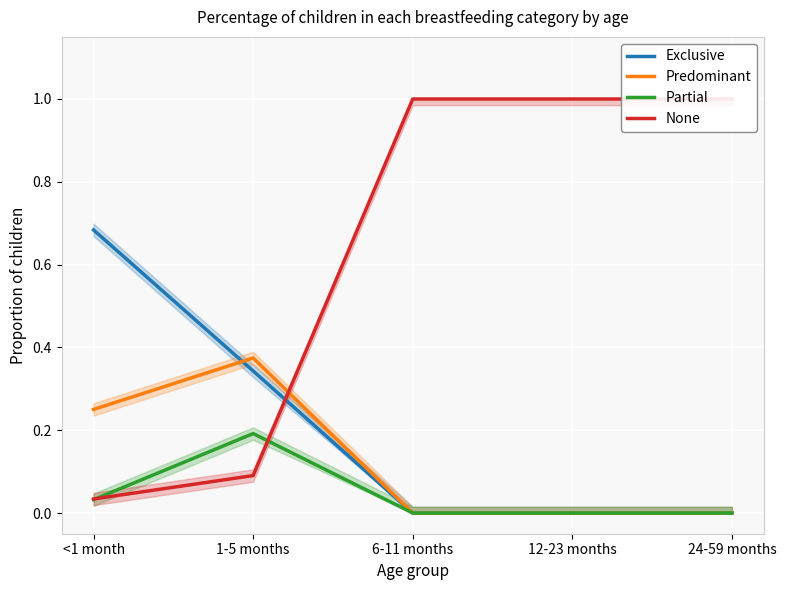

Is the value of None at 6-11 months greater than the value of Predominant at 1-5 months?

Yes